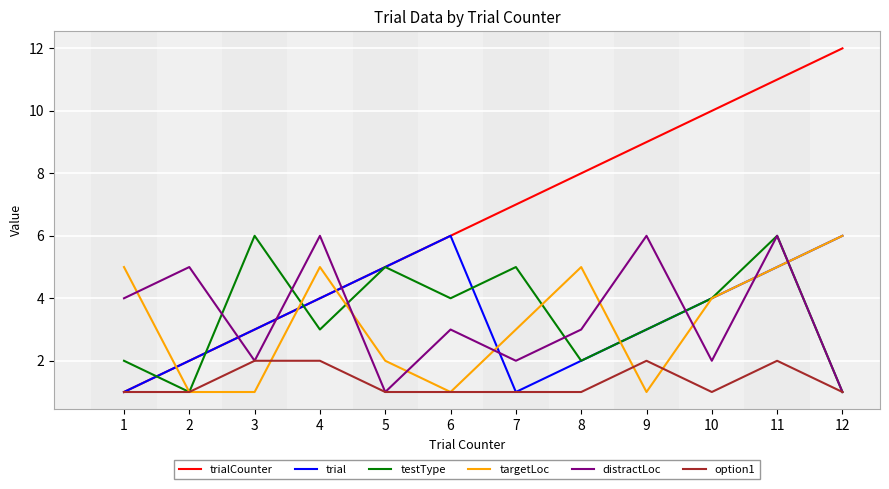

At which category does distractLoc reach its first local valley?

3